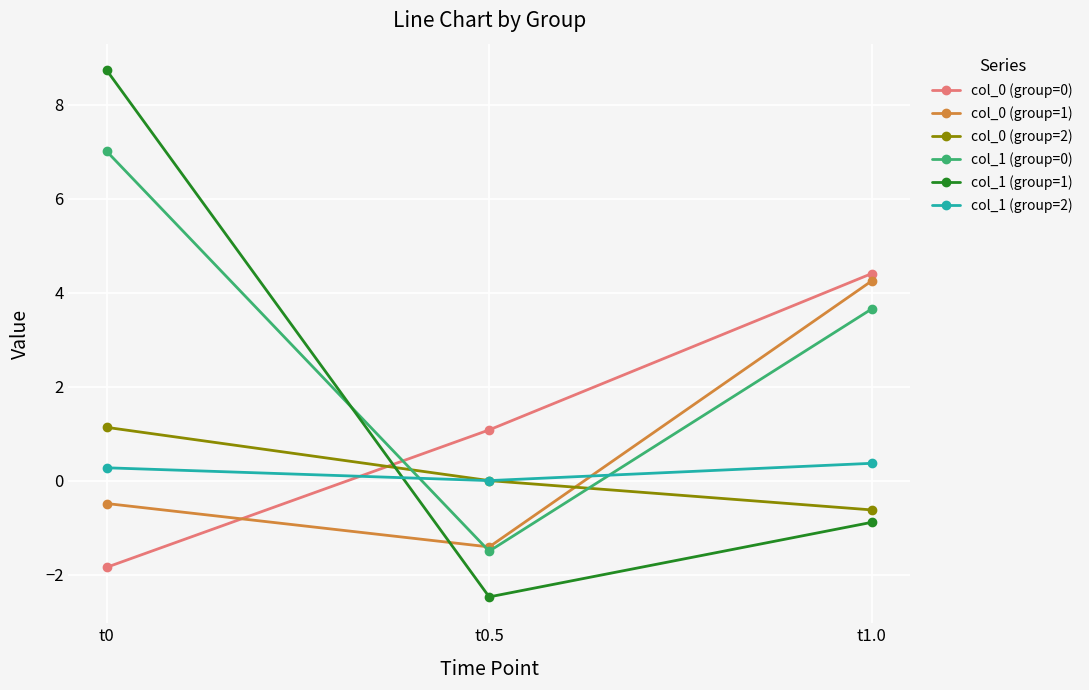

Rank the series at t1.0 from lowest to highest value.

col_1 (group=1), col_0 (group=2), col_1 (group=2), col_1 (group=0), col_0 (group=1), col_0 (group=0)